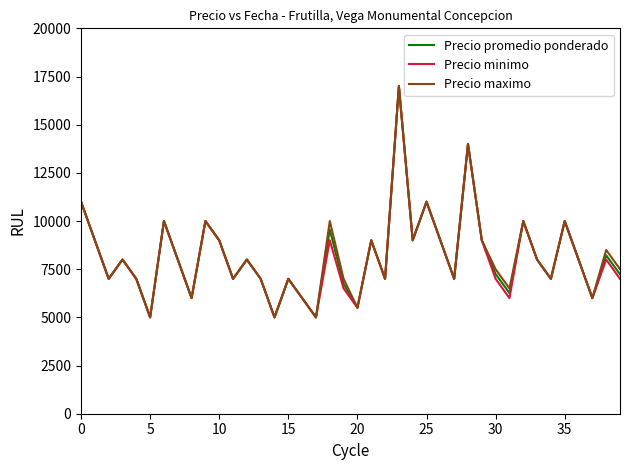

What is the highest value of the Precio promedio ponderado series?

17000